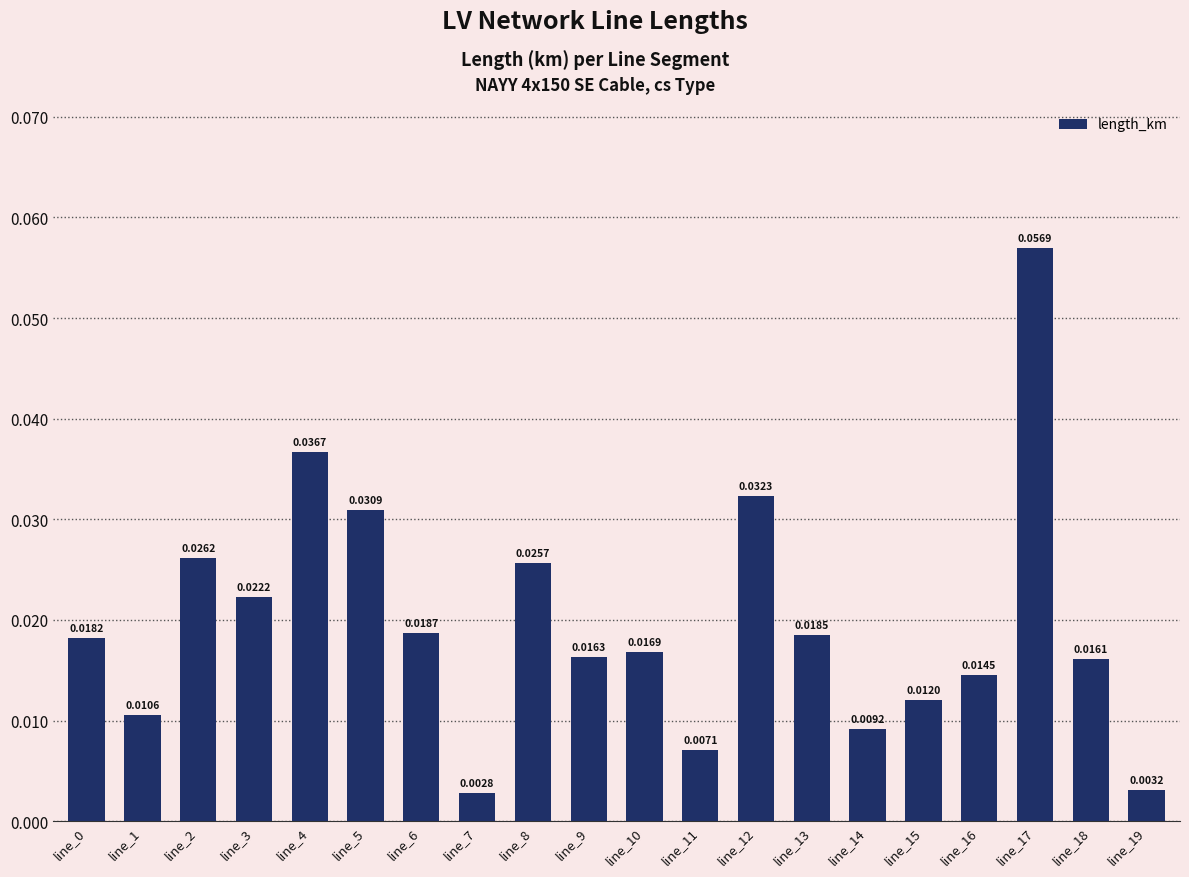

What is the sum of all values?

0.4